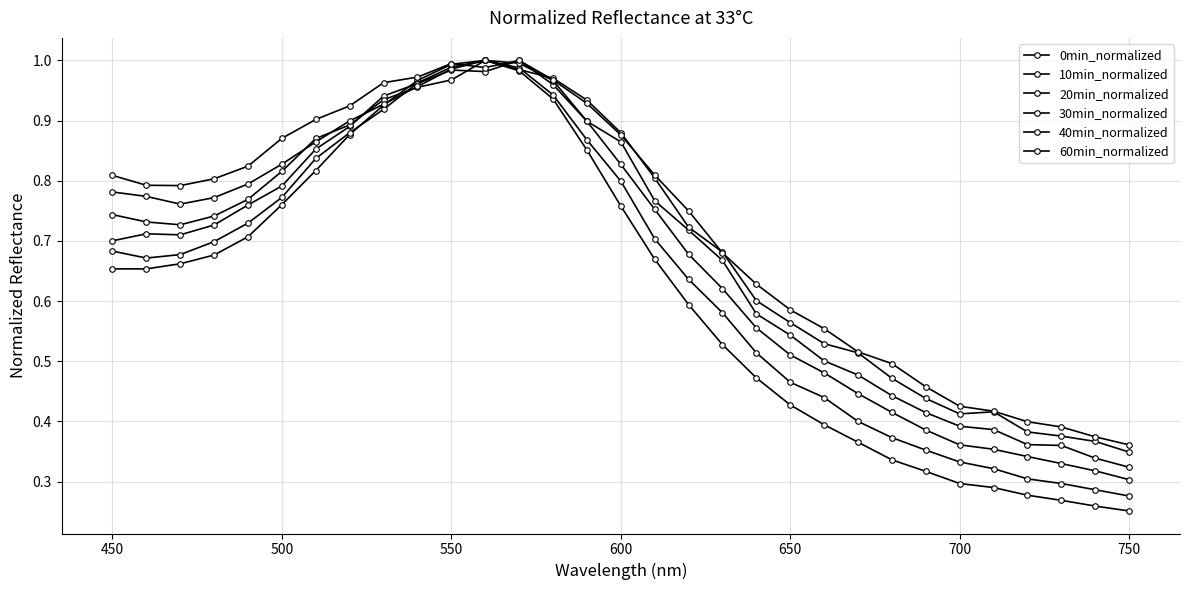

How many lines are shown in the chart?

6